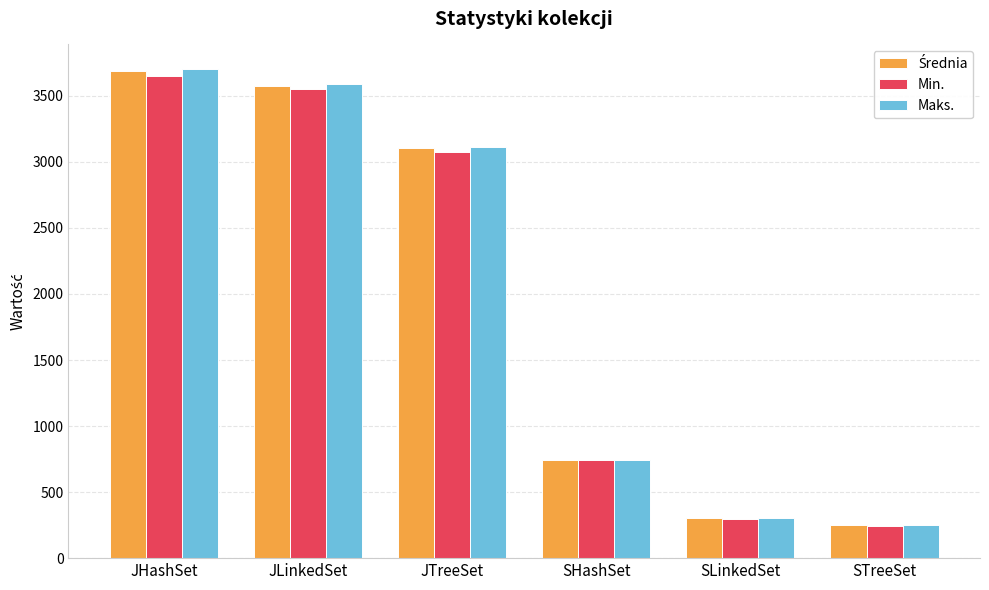

What is the sum of all Maks. values?

11705.0